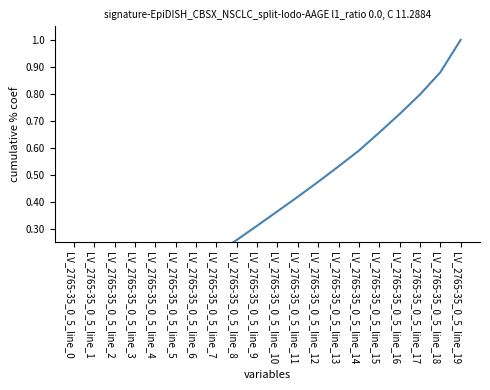

List the labels in order of value, largest first.

LV_2765-35_0_5_line_19, LV_2765-35_0_5_line_18, LV_2765-35_0_5_line_17, LV_2765-35_0_5_line_16, LV_2765-35_0_5_line_15, LV_2765-35_0_5_line_14, LV_2765-35_0_5_line_13, LV_2765-35_0_5_line_12, LV_2765-35_0_5_line_11, LV_2765-35_0_5_line_10, LV_2765-35_0_5_line_9, LV_2765-35_0_5_line_8, LV_2765-35_0_5_line_7, LV_2765-35_0_5_line_6, LV_2765-35_0_5_line_5, LV_2765-35_0_5_line_4, LV_2765-35_0_5_line_3, LV_2765-35_0_5_line_2, LV_2765-35_0_5_line_1, LV_2765-35_0_5_line_0